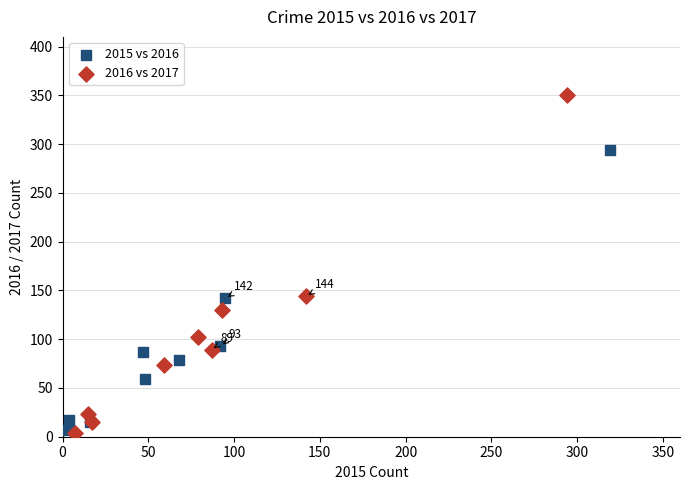

Which series has the largest Y range (max minus min)?

2016 vs 2017